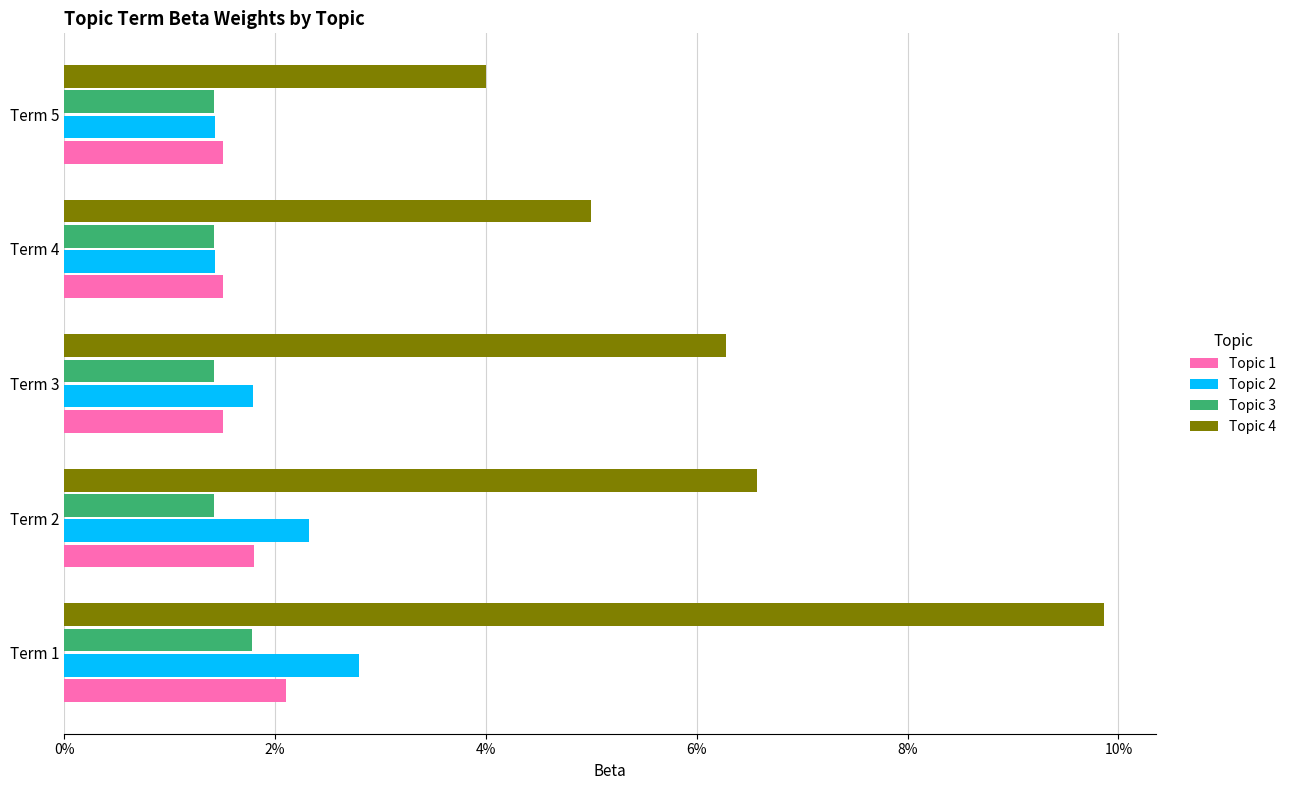

What position from the left is 4%?

3